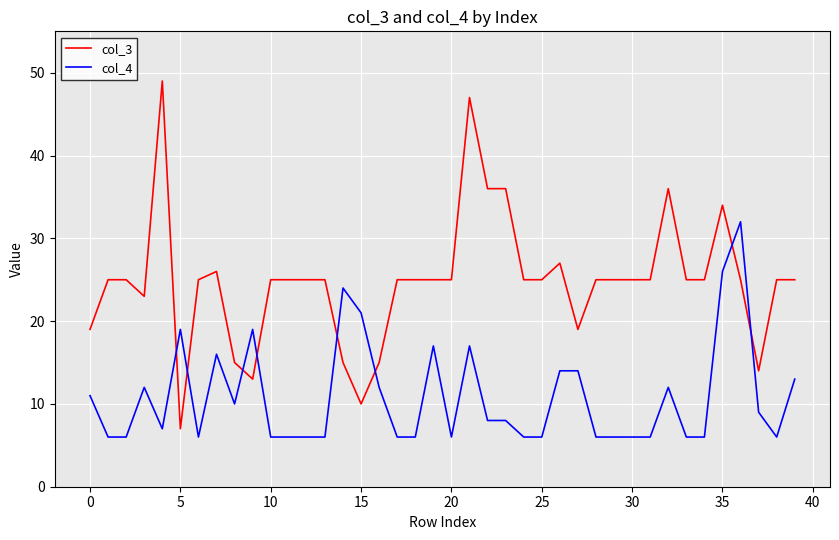

What is the difference between the maximum and minimum values in the col_3 series?

42